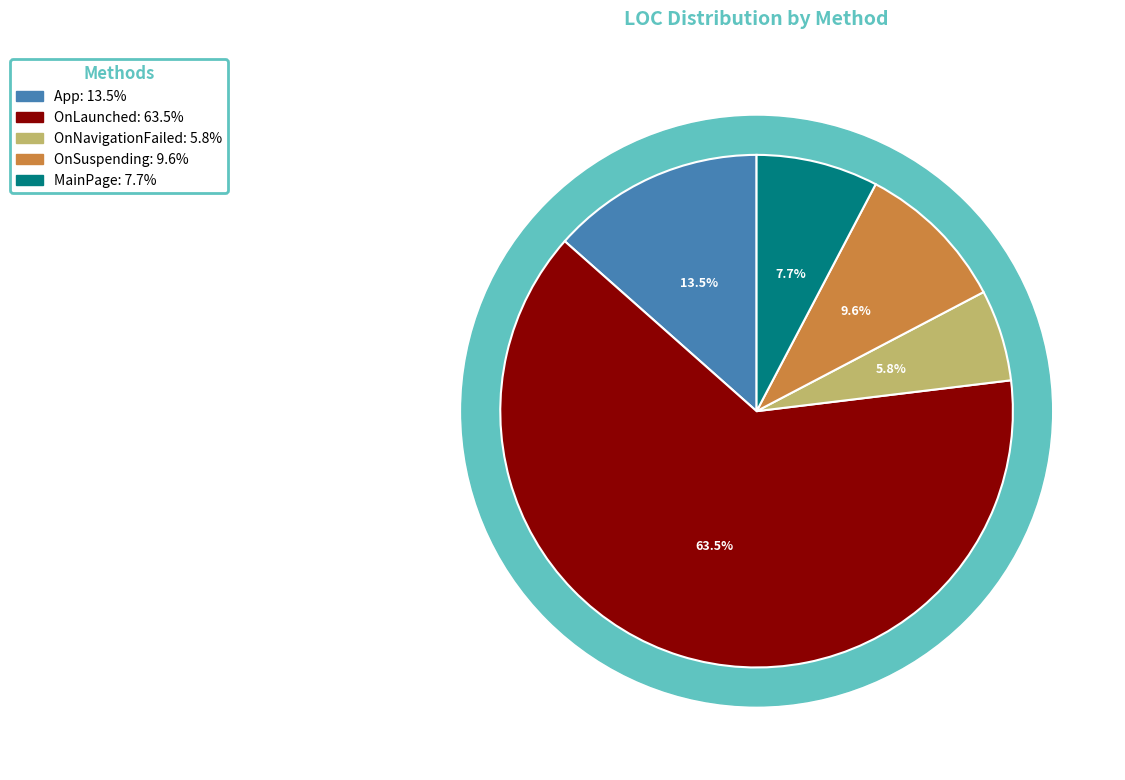

What portion of the pie excludes OnLaunched?

36.5%